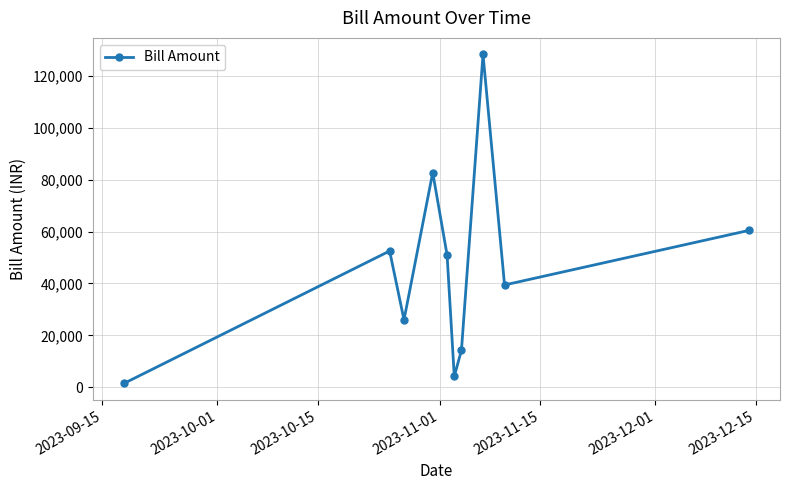

What is the minimum value shown in the chart?

1432